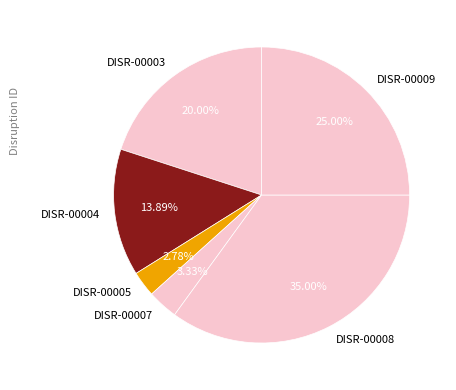

What percentage is the DISR-00005 slice, to the nearest percent?

3%